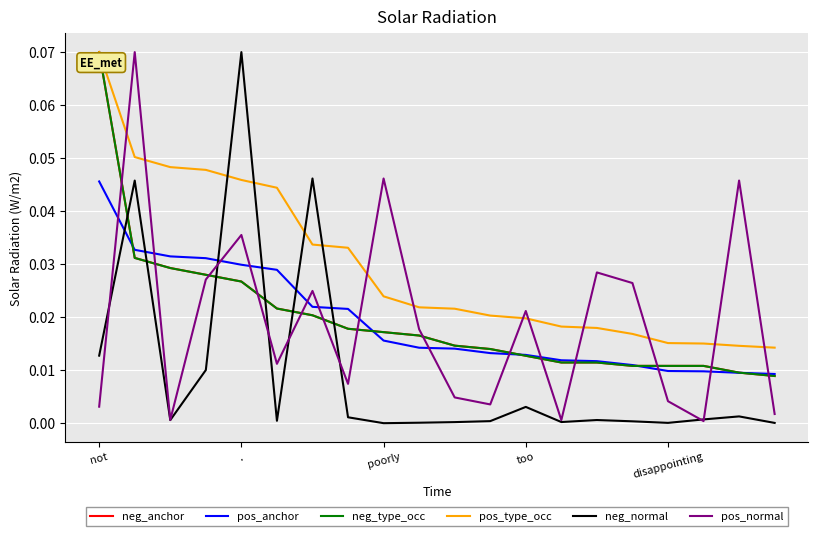

After their last crossing, which series has the higher values: pos_type_occ or neg_normal?

pos_type_occ